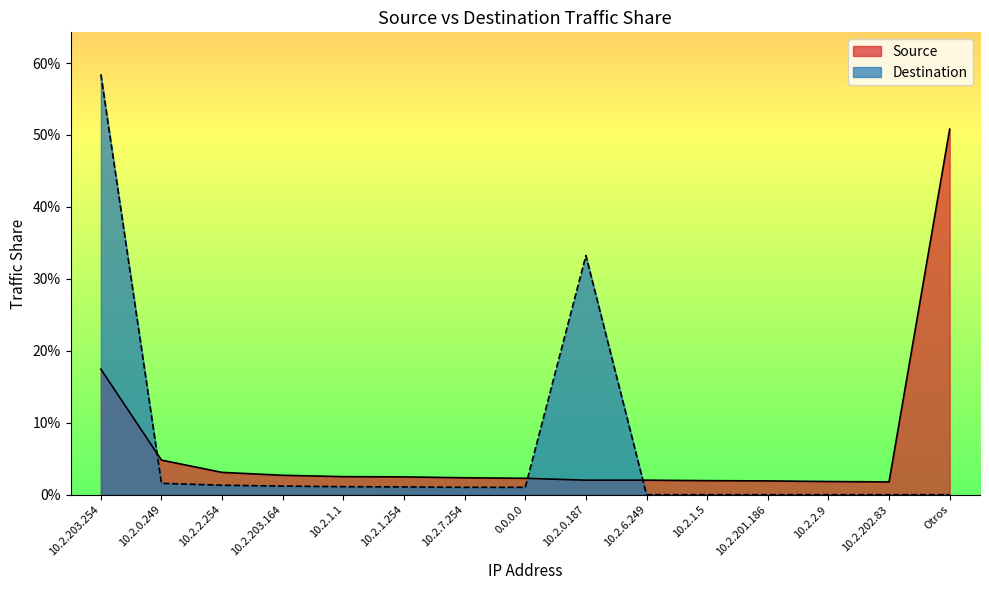

Which category has the highest value in the Source series?

Otros